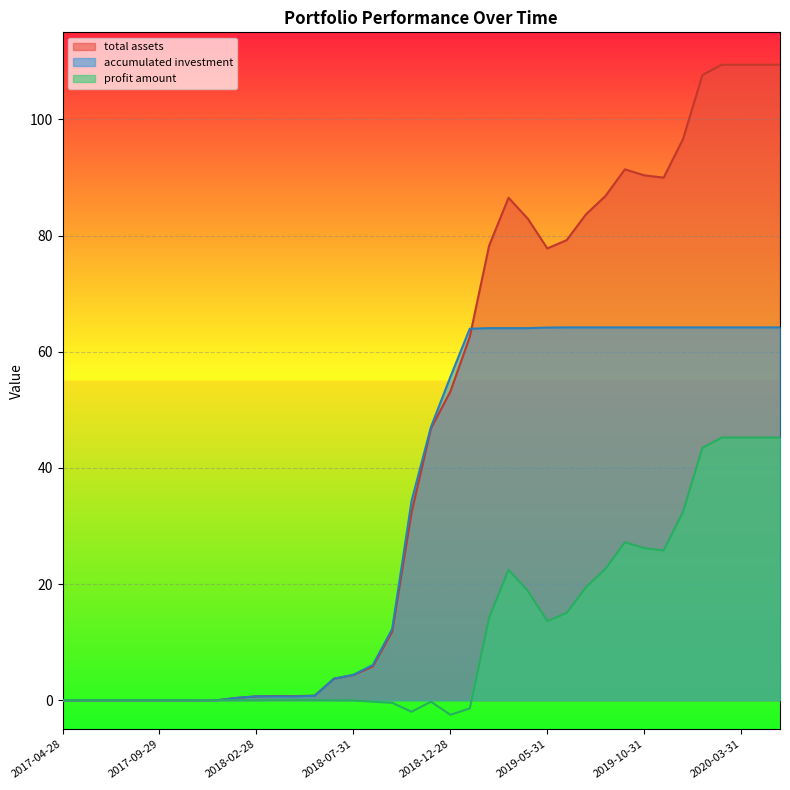

Between 2019-07-31 and 2017-12-29, which is larger?

2019-07-31